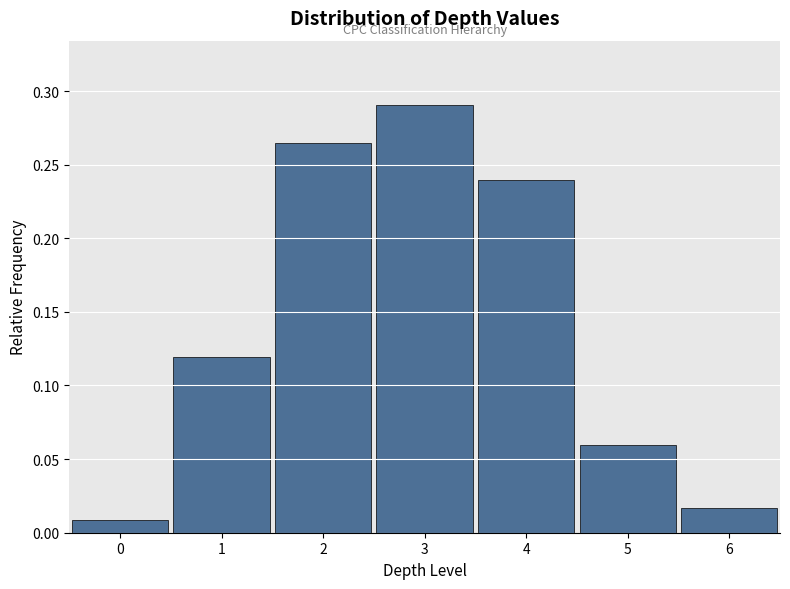

Over which range of the x-axis is the bar tallest?

2.5 to 3.5